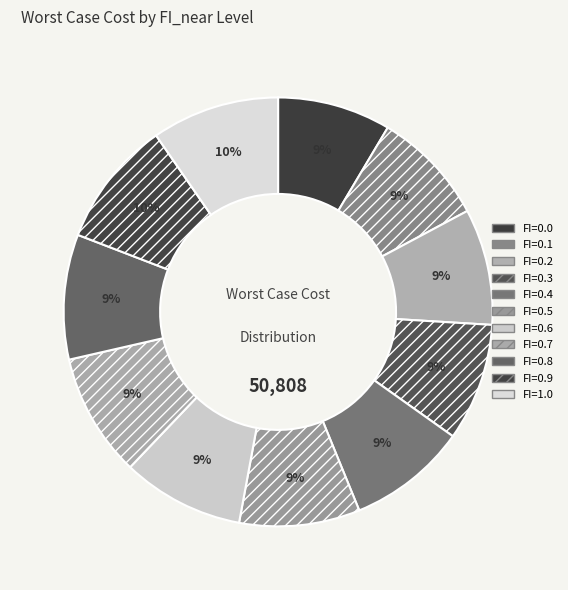

Is there a majority slice in this chart?

No